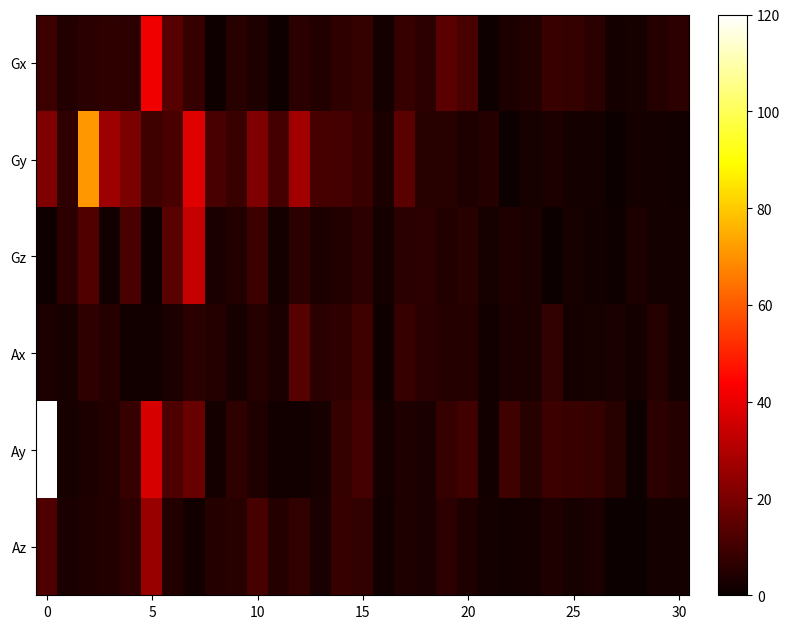

Reading right to left, list all the values displayed in this chart.

Gx: 6.2	4.9	2.7	2.0	5.8	7.7	8.9	4.4	3.5	1.3	11.6	14.7	6.3	8.0	2.1	7.5	6.8	4.3	5.8	1.2	3.9	5.4	1.1	8.0	13.6	41.3	6.3	6.9	6.0	4.4	9.1
Gy: 1.7	2.3	2.1	0.5	2.3	2.1	3.7	2.4	0.9	5.1	4.0	5.2	5.5	14.8	3.5	8.7	10.6	11.0	27.4	10.5	21.0	8.8	11.4	38.3	11.4	9.6	20.4	26.6	71.0	6.9	21.1
Gz: 2.3	2.3	3.5	1.1	1.8	2.7	0.9	3.0	3.8	2.5	5.4	4.4	6.1	6.0	2.1	6.3	4.6	3.7	5.7	2.3	9.0	4.5	3.0	33.3	14.3	1.4	11.7	1.4	12.8	6.1	1.1
Ax: 2.2	4.9	2.2	2.9	2.7	2.1	7.5	3.3	3.0	1.9	4.8	4.8	5.8	8.1	1.1	9.6	6.9	6.1	13.7	3.2	5.0	2.6	5.1	5.7	2.9	1.5	1.6	5.1	6.8	2.8	3.5
Ay: 4.8	6.4	0.7	5.5	7.9	8.7	9.0	5.4	9.8	1.9	10.0	7.6	3.2	3.9	1.9	10.6	7.6	2.6	1.6	1.4	4.1	7.0	2.0	17.0	11.8	36.8	8.2	4.5	3.7	2.7	227.8
Az: 2.2	2.0	0.9	0.9	3.1	2.7	4.0	2.0	1.5	2.2	3.9	6.2	3.2	3.8	1.5	7.5	8.4	3.0	7.4	4.9	11.1	5.2	4.9	1.7	4.3	25.5	6.4	4.3	4.2	3.1	12.4